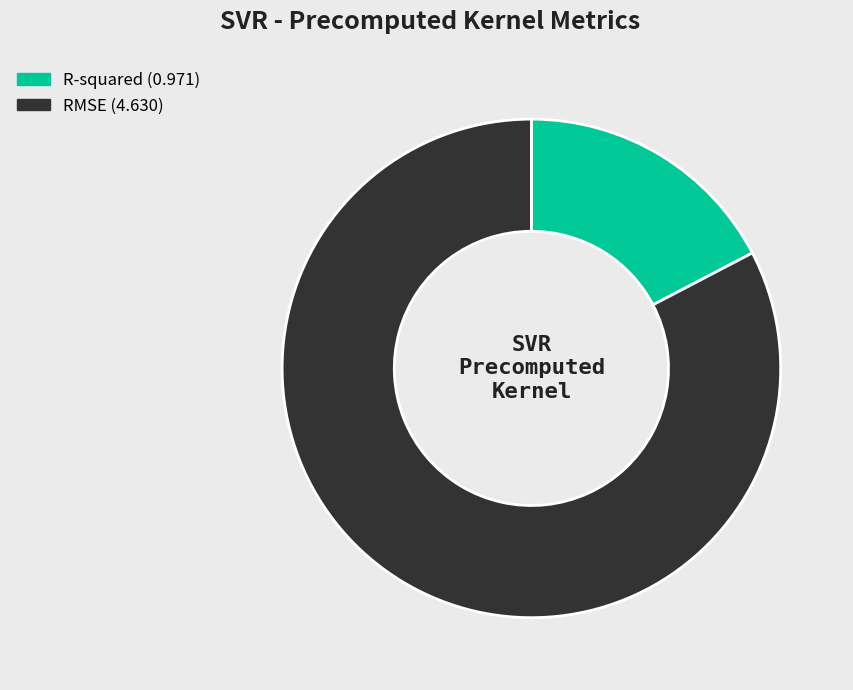

Which slice is the largest?

RMSE